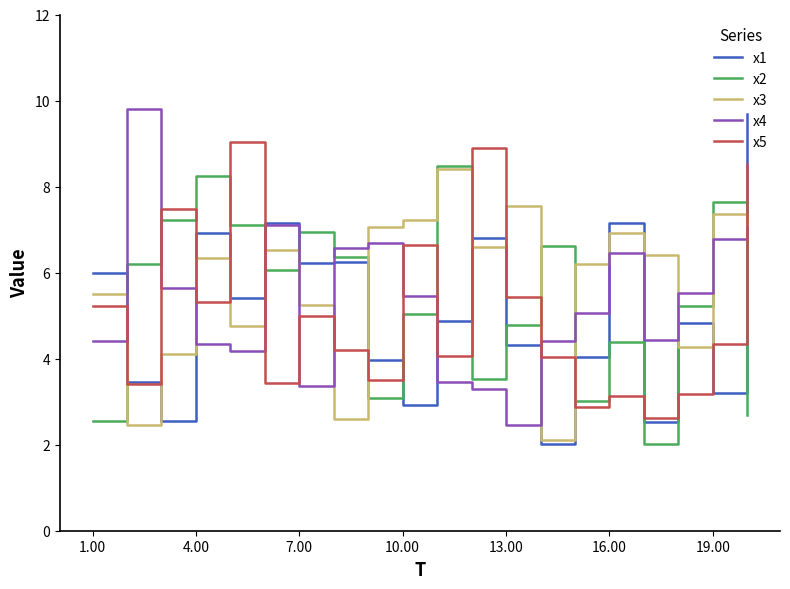

What is the smallest value displayed?

2.0